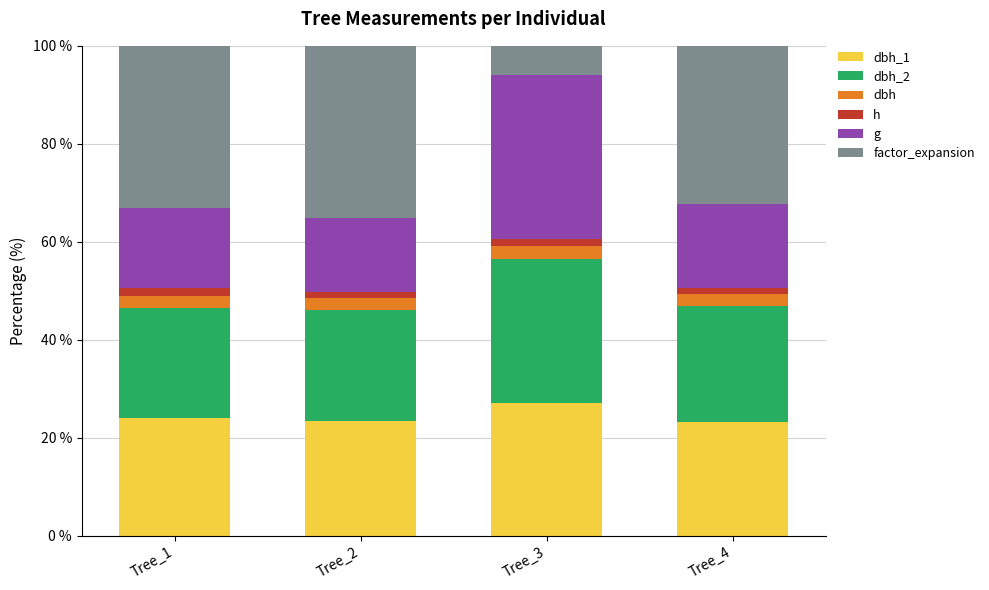

Which series has the largest range (max minus min)?

factor_expansion